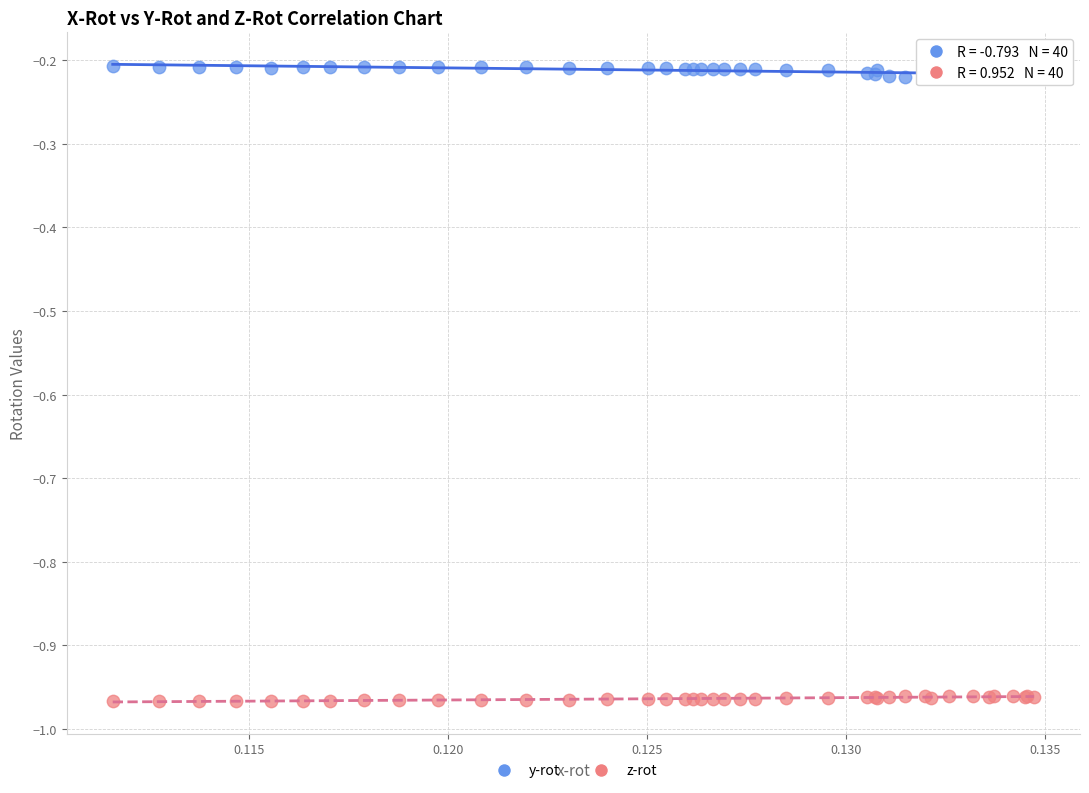

Which series contains the highest Y value?

y-rot